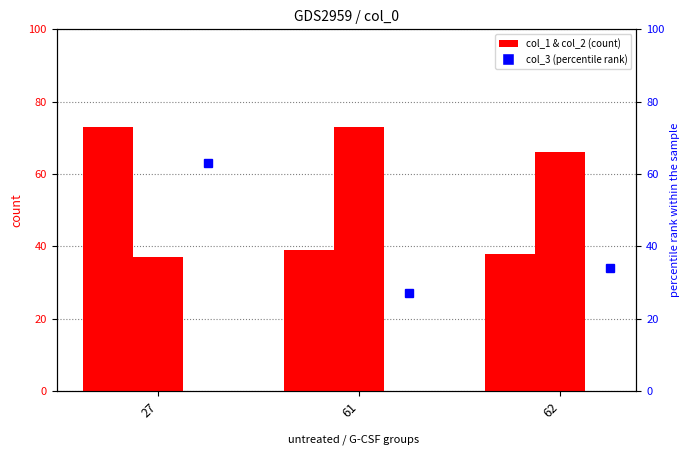

The col_1 series shows 73 at 27. True or false?

True